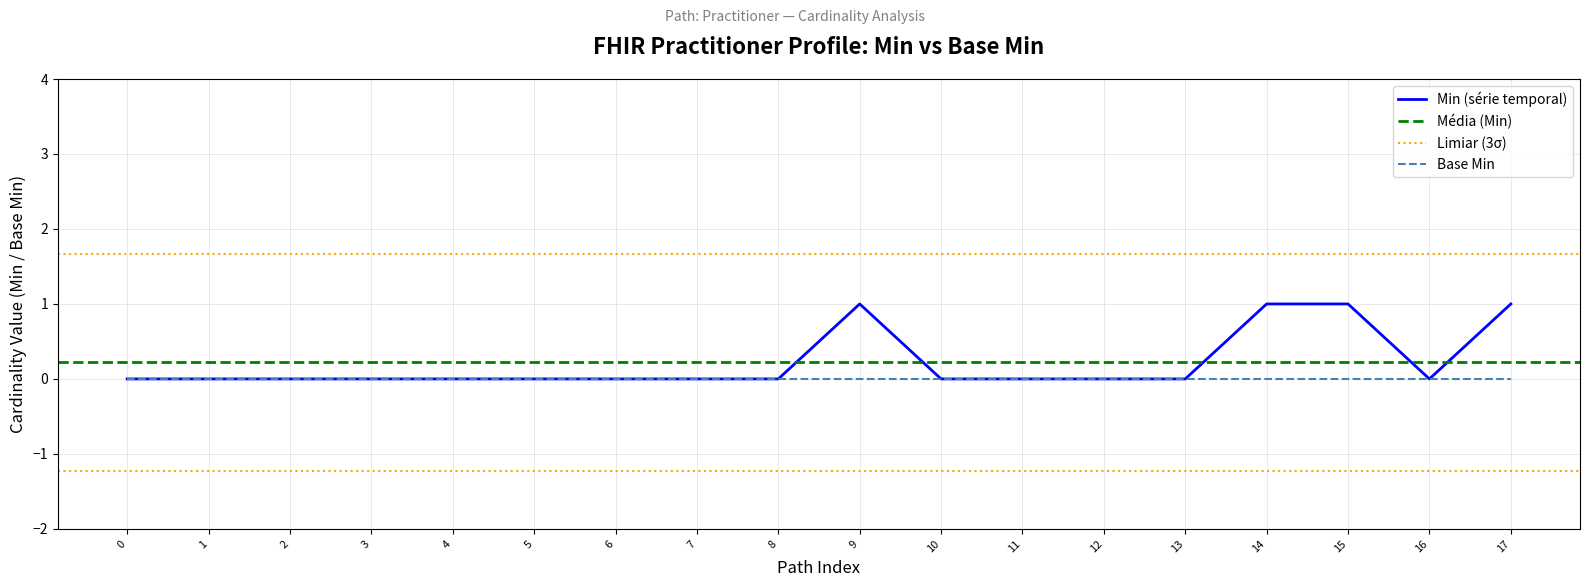

The Min (série temporal) series shows -1 at 0. True or false?

False